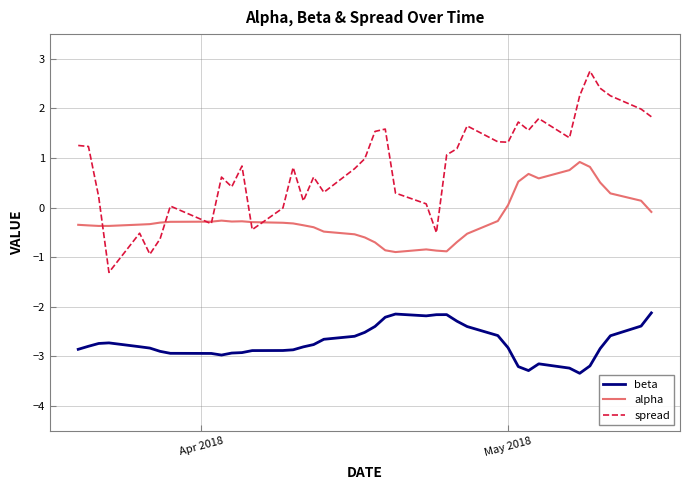

Count the number of categories in the chart.

40